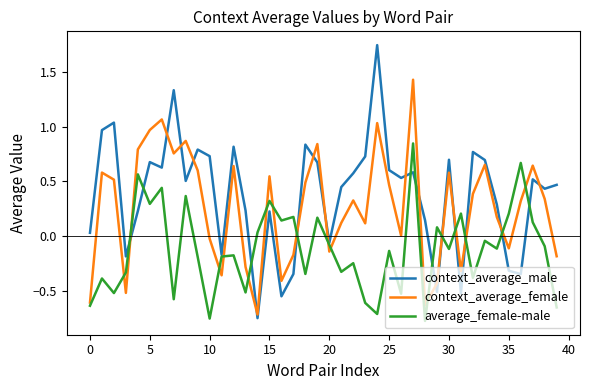

Which series has the largest range (max minus min)?

context_average_male